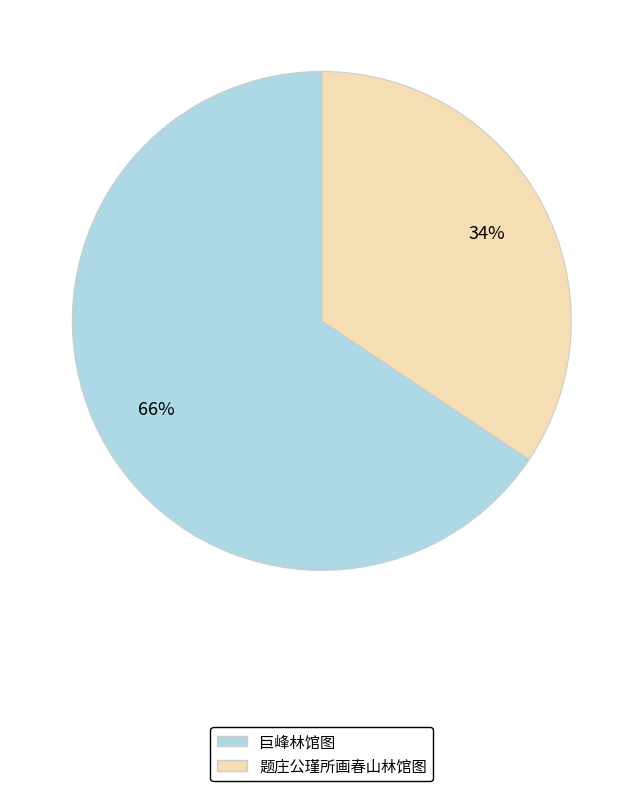

What is the majority slice?

巨峰林馆图